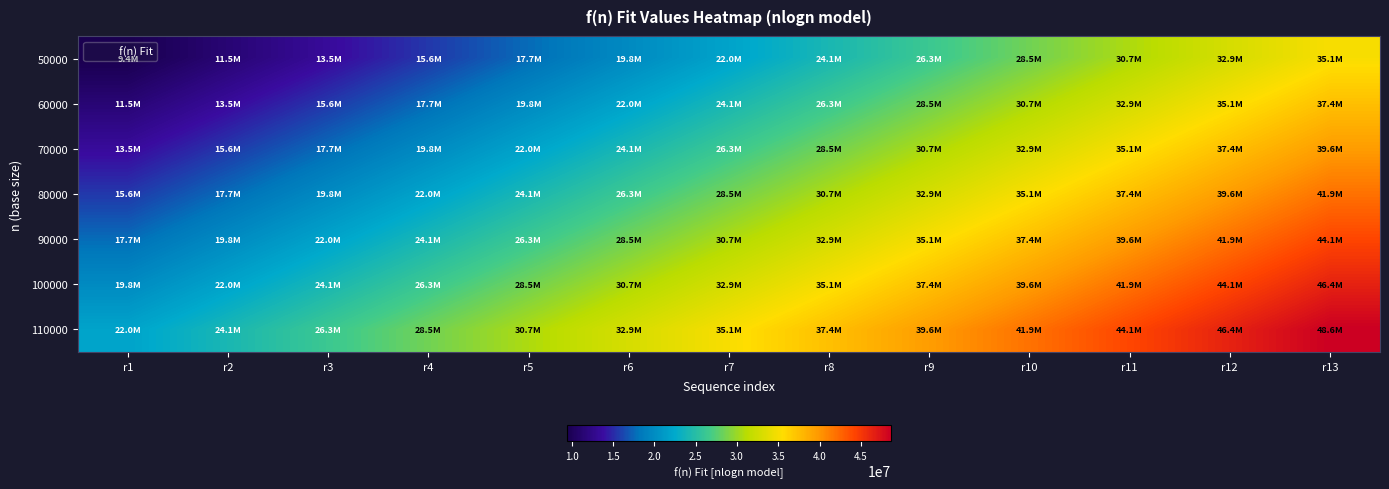

Which series has the largest total across all categories?

110000